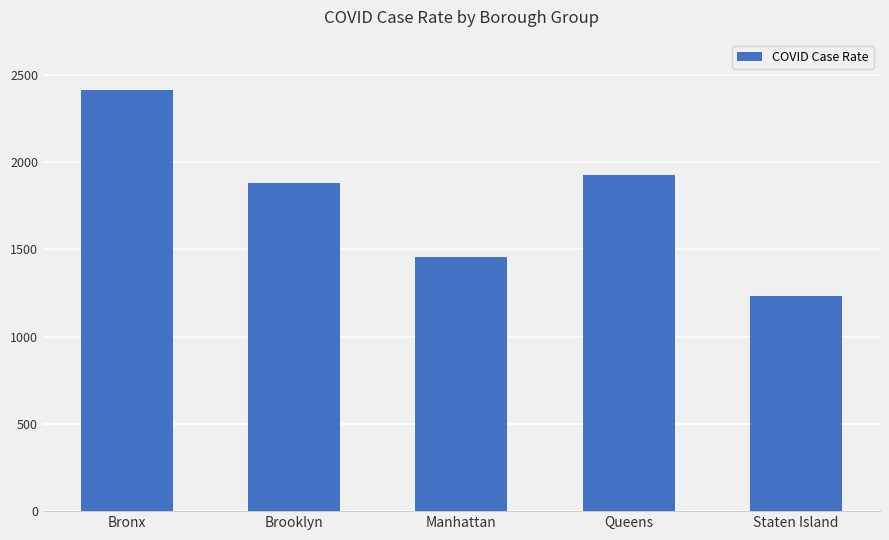

What is the sum of the values at Manhattan and Brooklyn?

3333.1